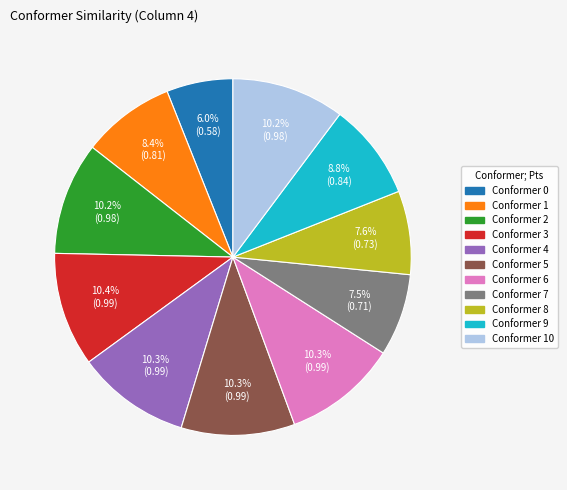

Is there a majority slice in this chart?

No